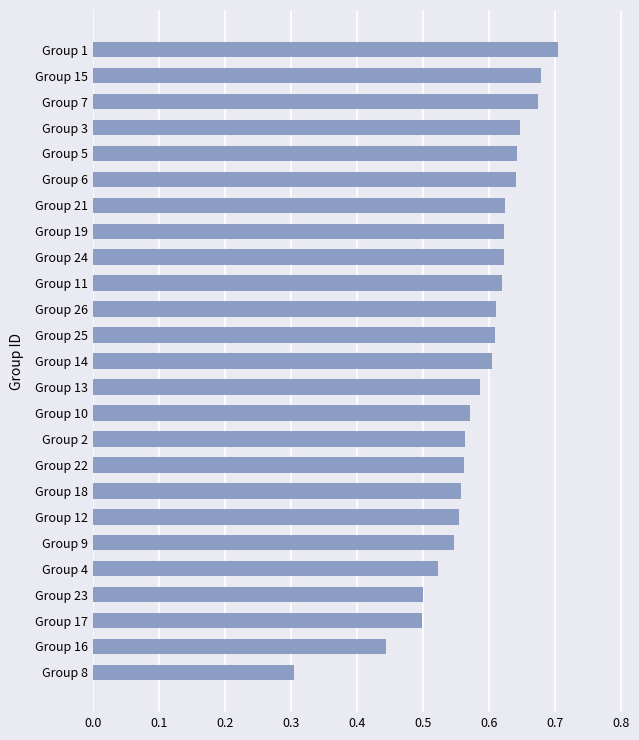

Are the bars grouped side by side (vs. stacked)?

No